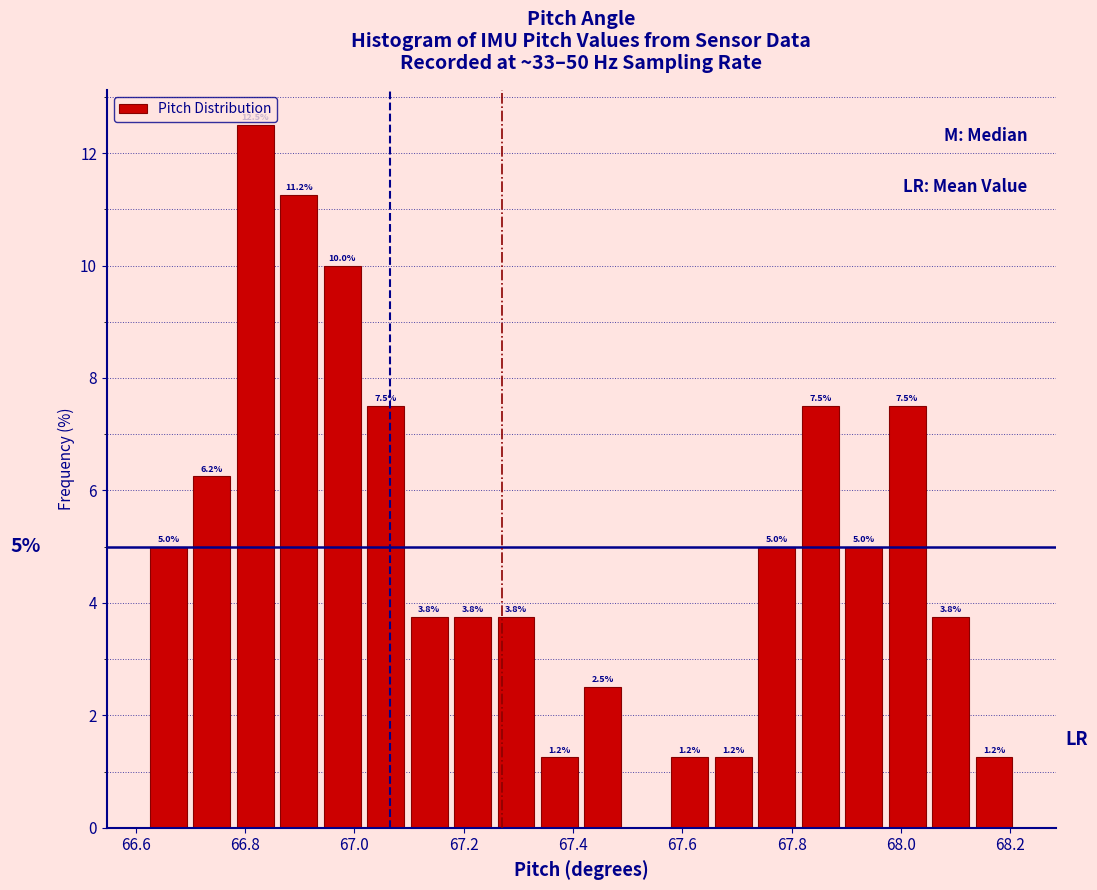

Read against the x-axis, roughly where is the centre of the tallest bar?

66.82